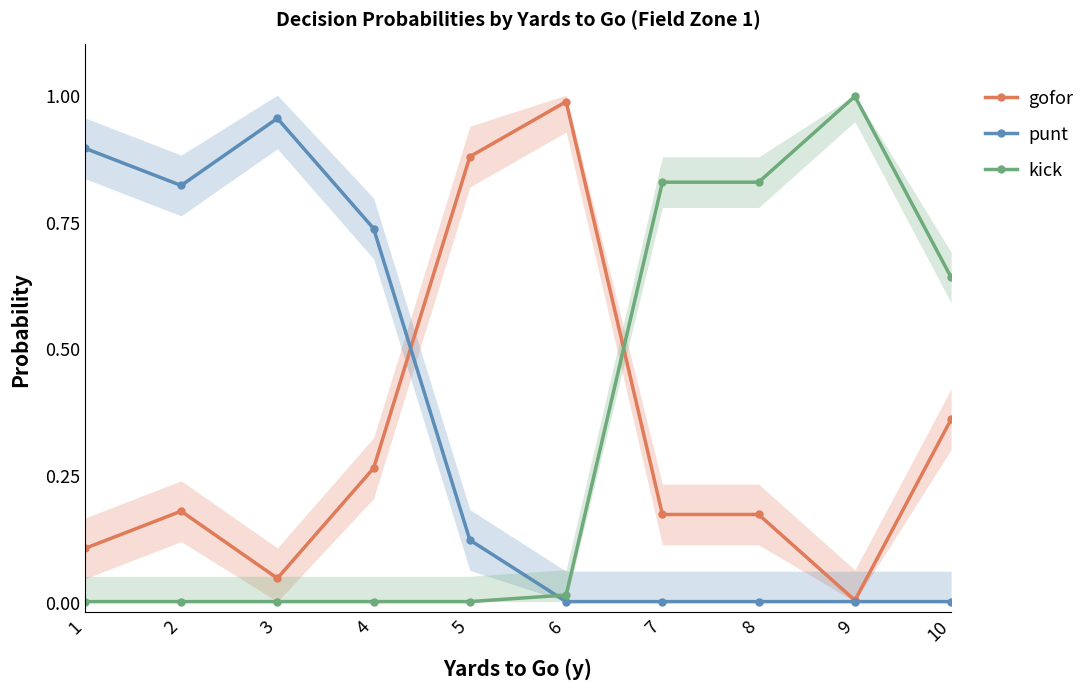

After their last crossing, which series has the higher values: kick or punt?

kick